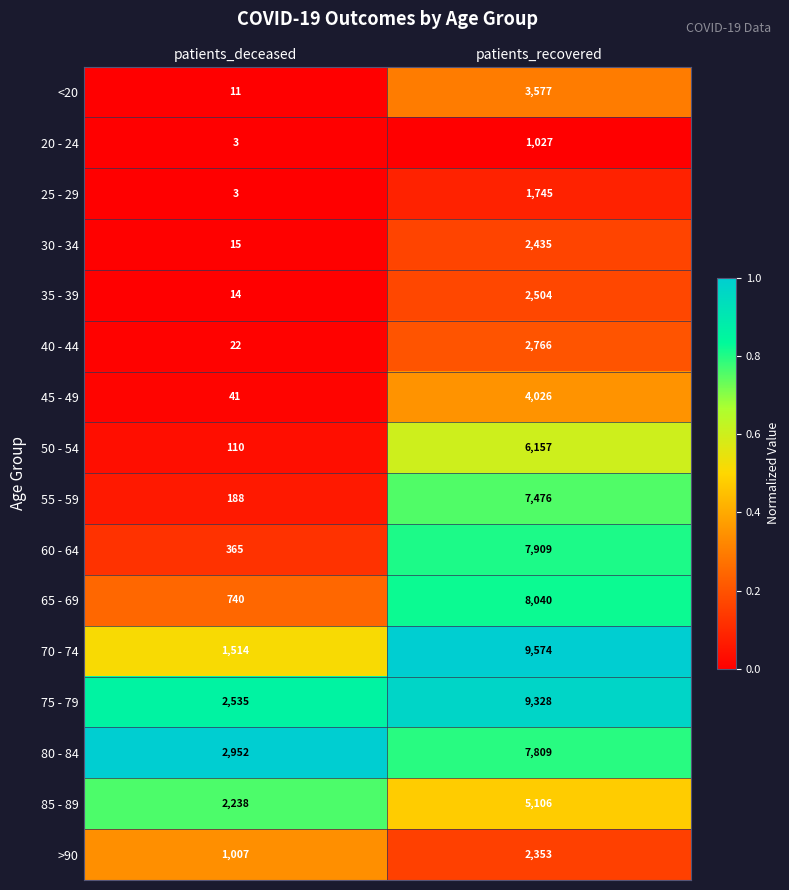

True or false: 40 - 44 has a value of 4786 at patients_recovered.

False